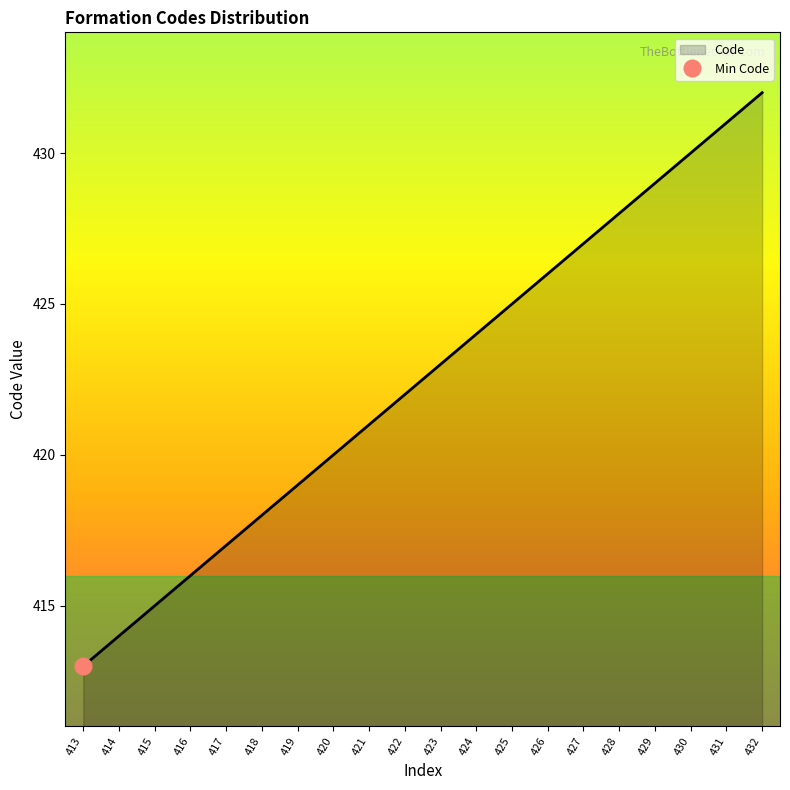

What is the difference between the values at 417 and 413?

4